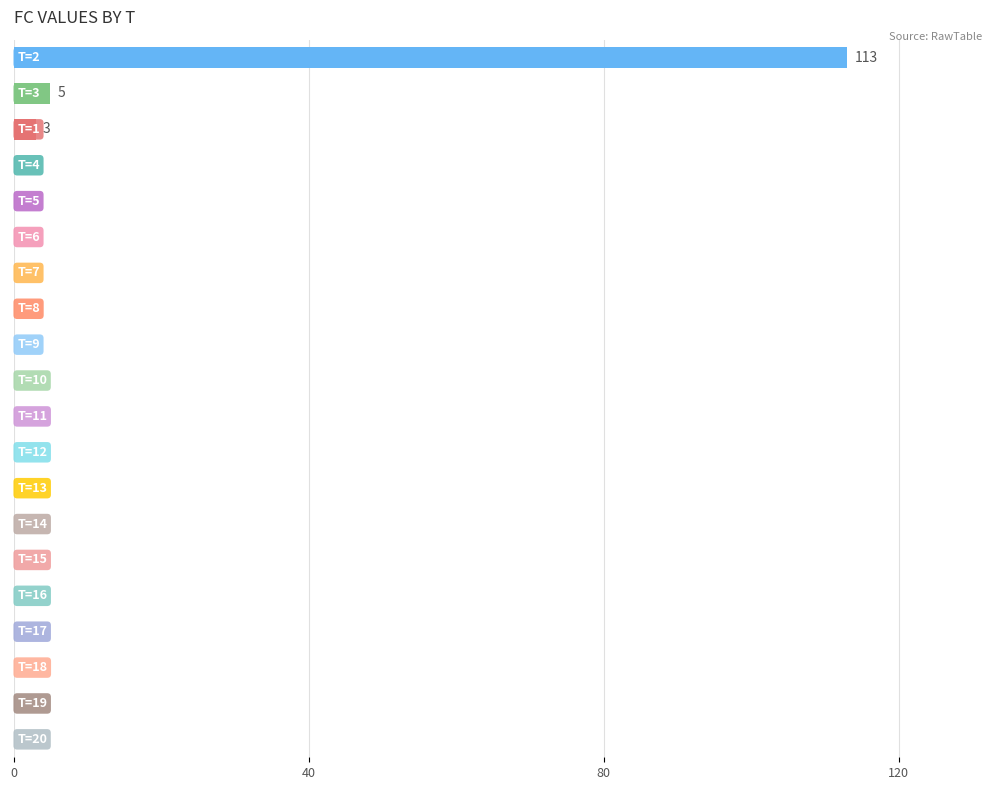

Count the number of data series in this chart.

1